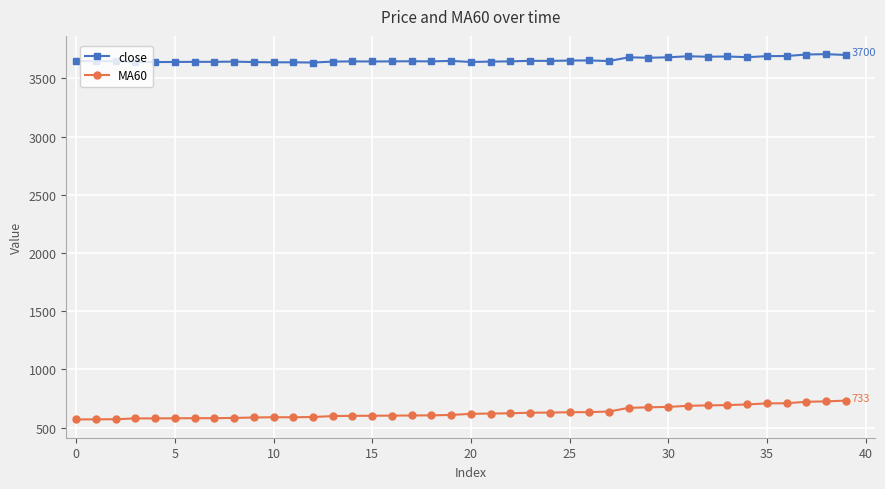

What is the minimum value shown in the chart?

571